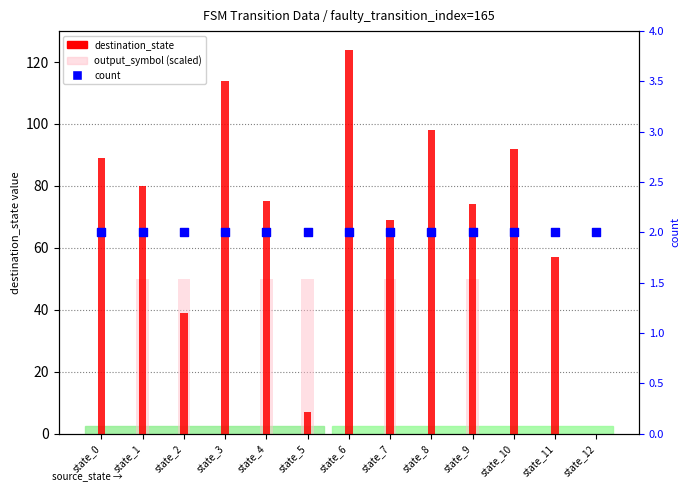

Is the value of output_symbol (scaled) at state_4 greater than the value of count at state_2?

Yes